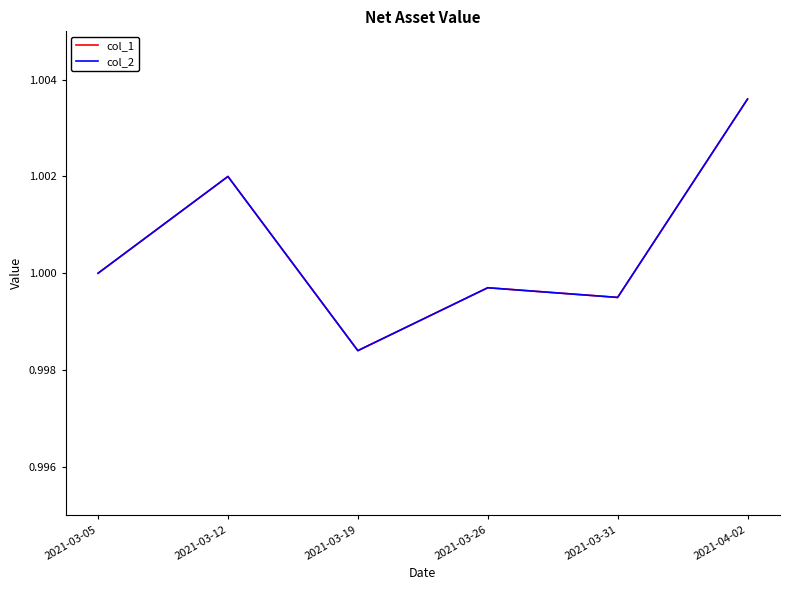

What is the minimum value shown in the chart?

1.0